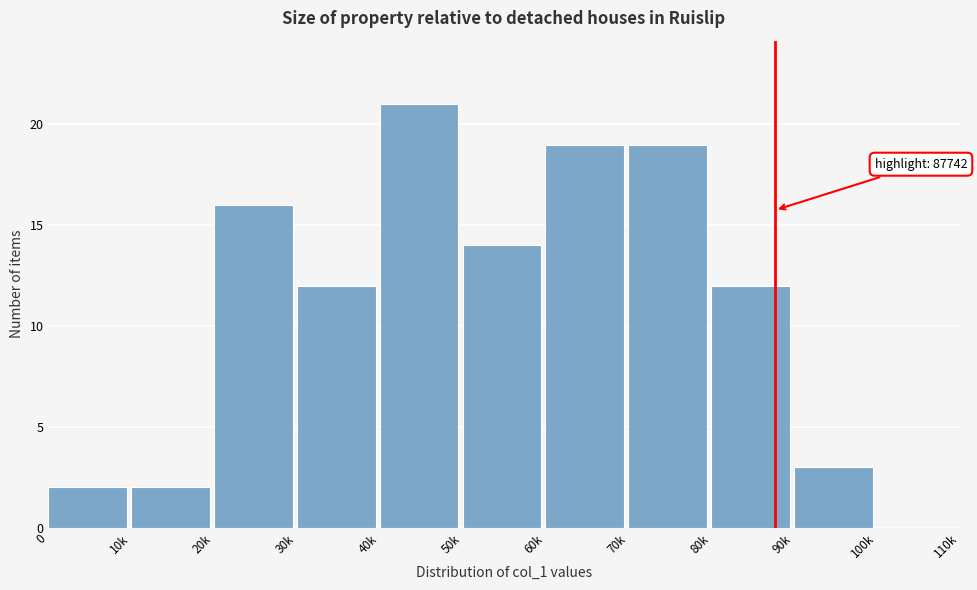

Reading left to right, what are all the values shown in this chart?

0=2	10k=2	20k=16	30k=12	40k=21	50k=14	60k=19	70k=19	80k=12	90k=3	100k=0